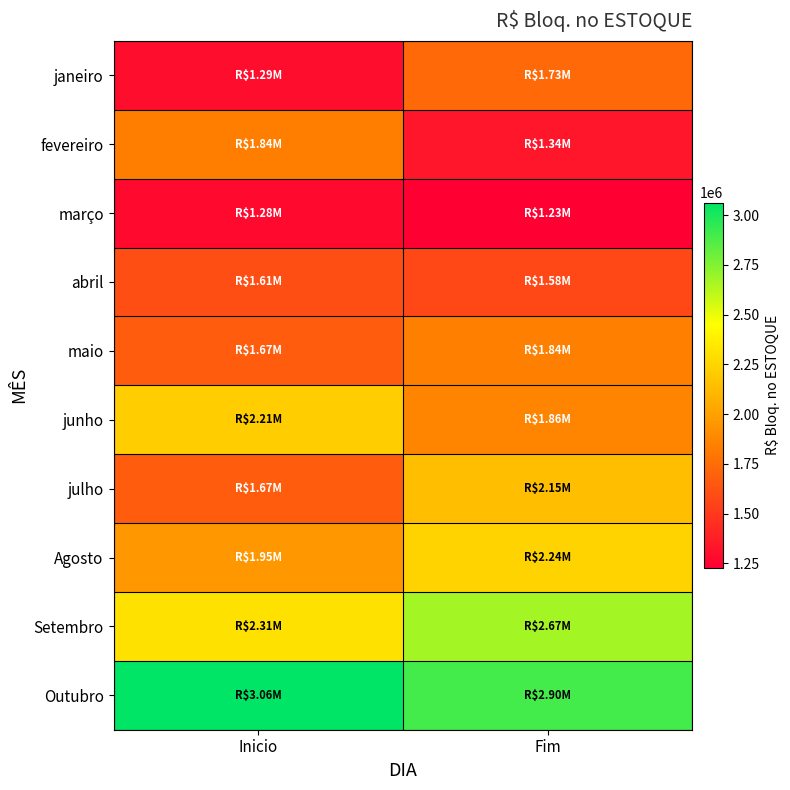

What is the total value across all series at Fim?

19537605.9